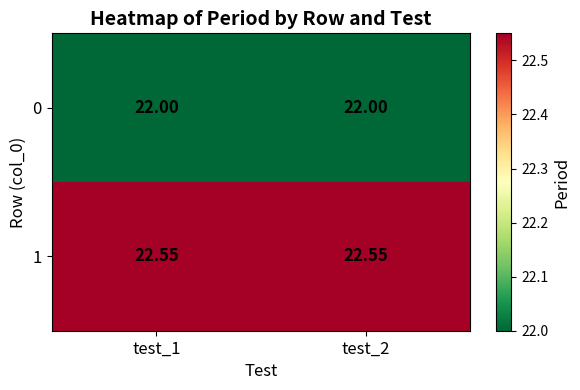

Count the number of data series in this chart.

2